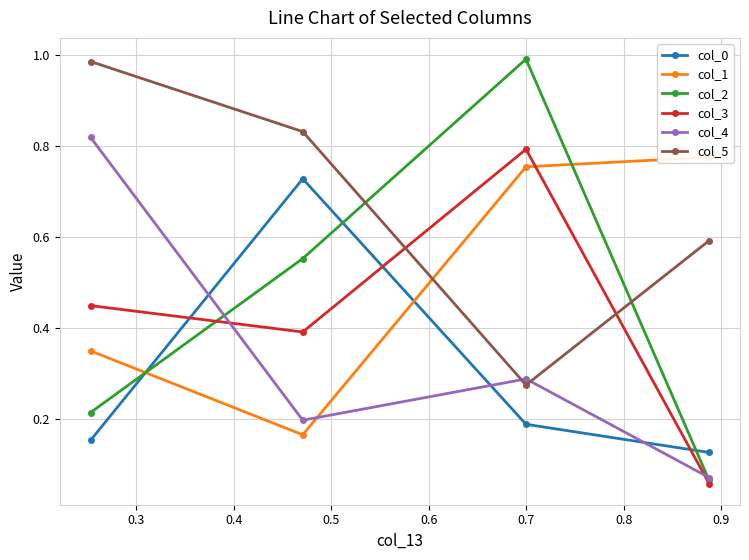

What is the minimum value shown in the chart?

0.1